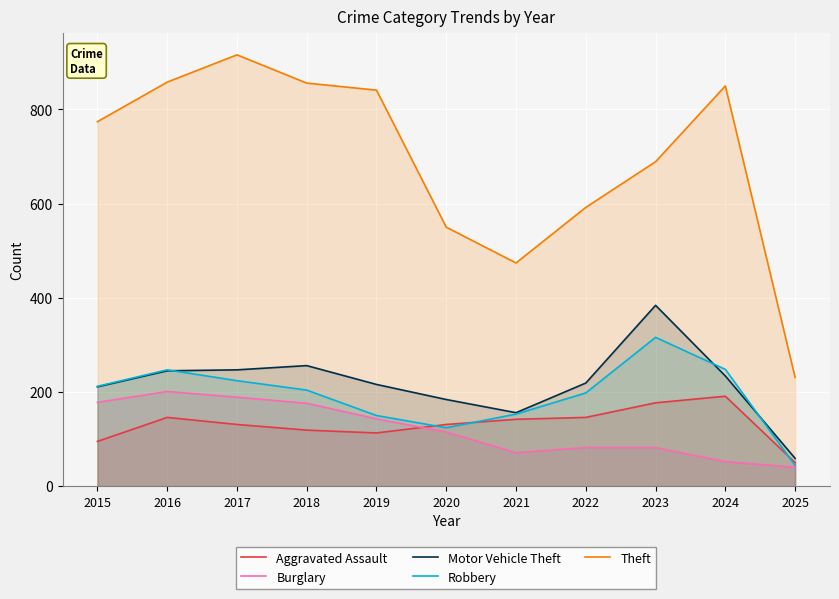

What is the sum of the Aggravated Assault values at 2021 and 2017?

273